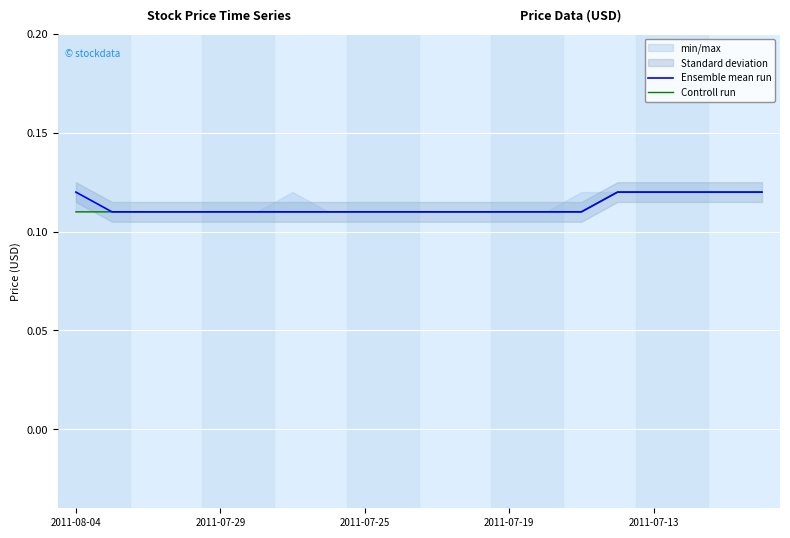

True or false: Controll run and Ensemble mean run intersect in this chart.

False